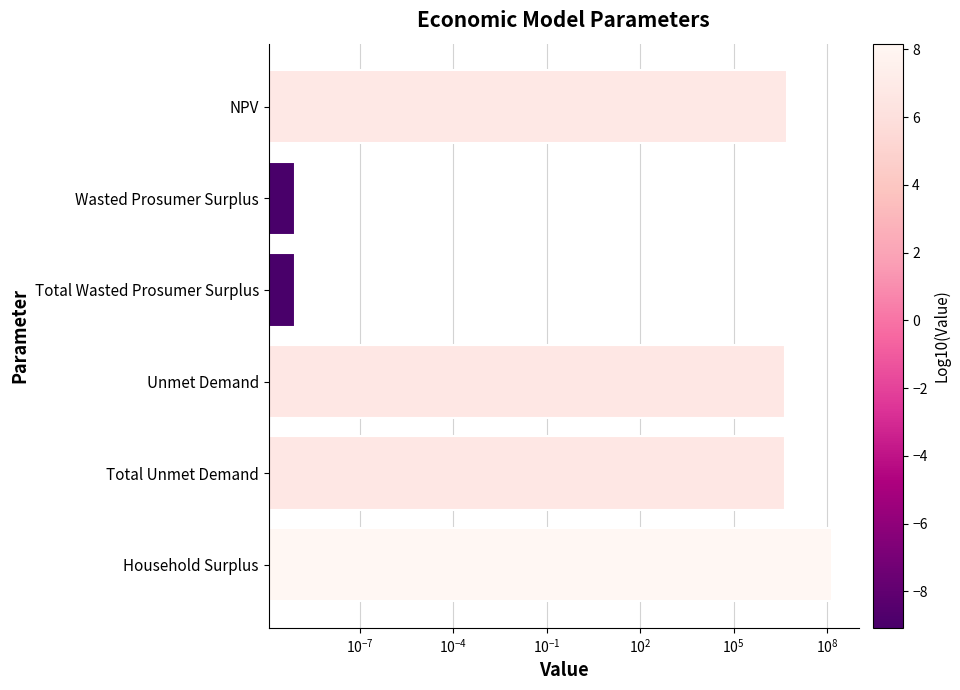

How many values exceed 4428731?

4